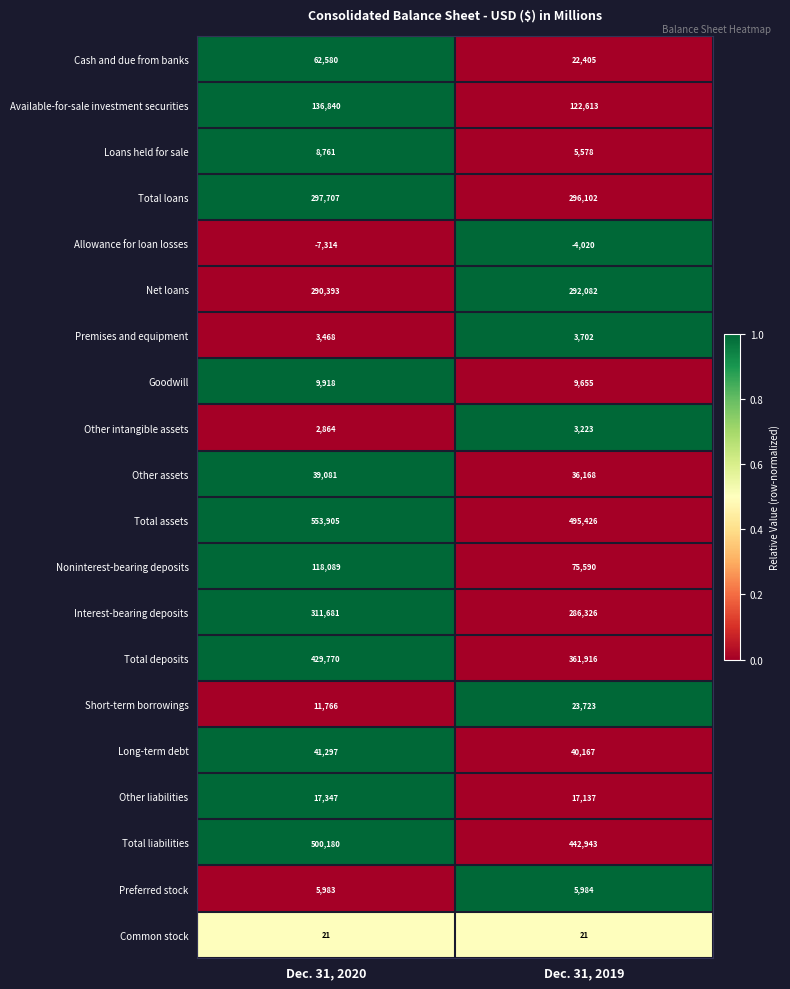

What is the total value across all series at Dec. 31, 2020?

2834337